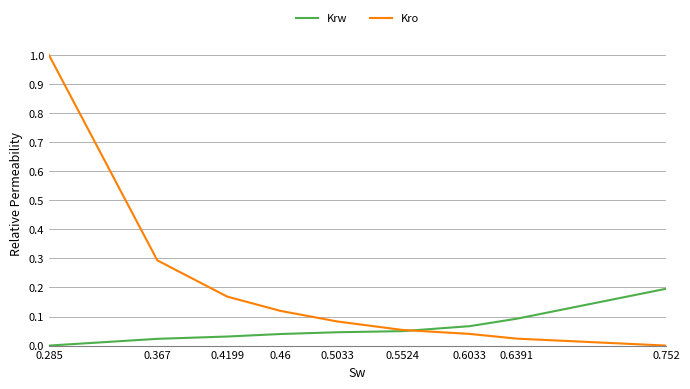

Between 0.4199 and 0.5524, which series saw the biggest shift?

Kro